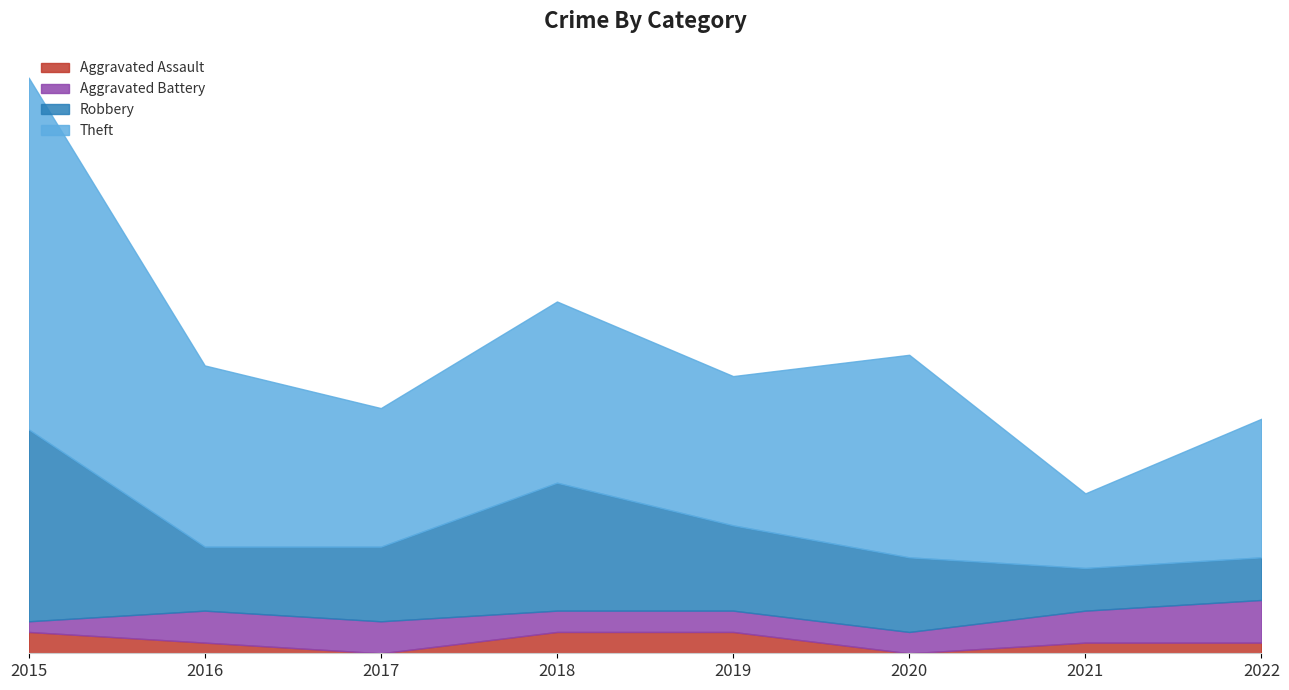

How many Aggravated Battery values are between 2 and 3?

6